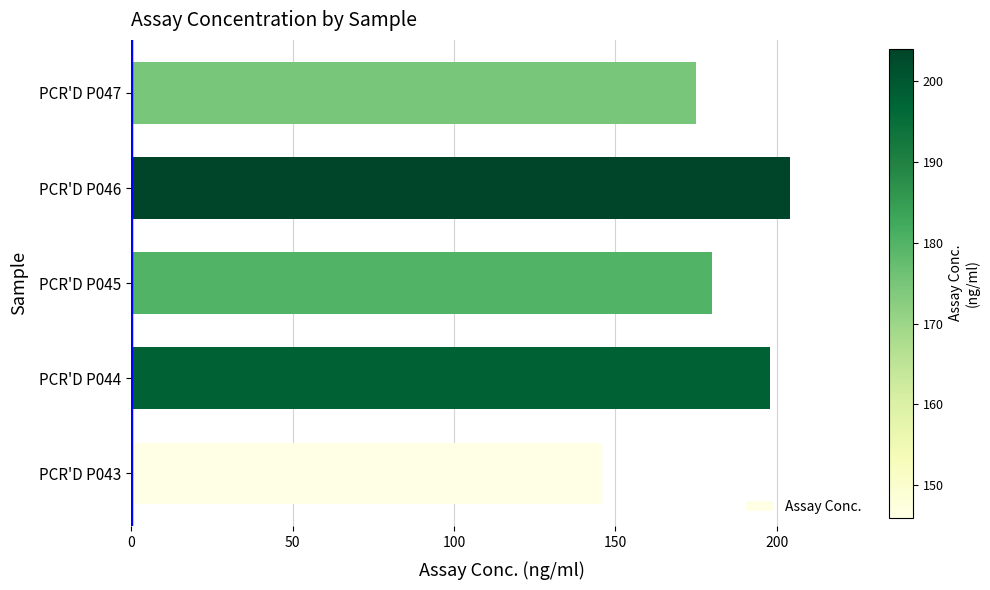

The value at PCR'D P046 is 103. True or false?

False